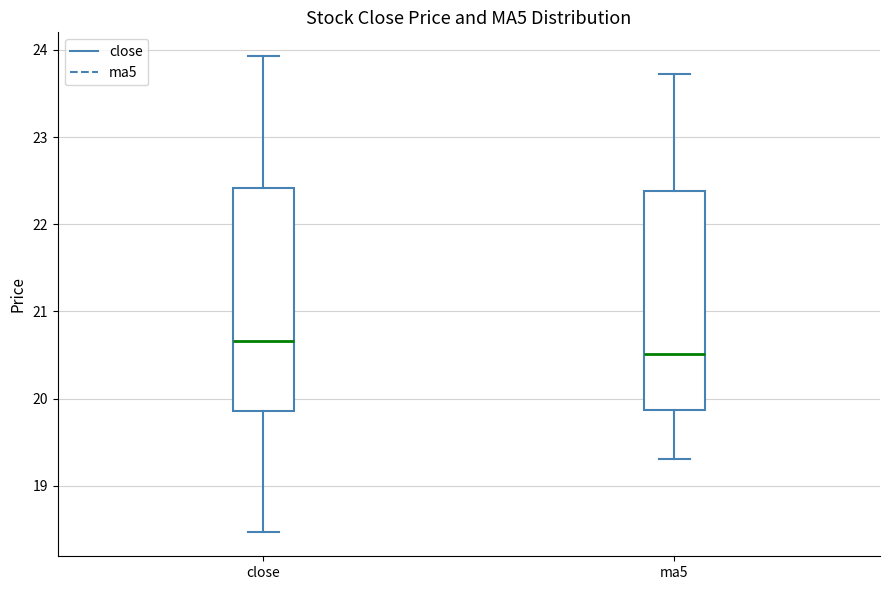

Where does the lower whisker of the box for ma5 end on the y-axis? The values are not printed on the chart, so give them approximately, as read against the axis.

19.3